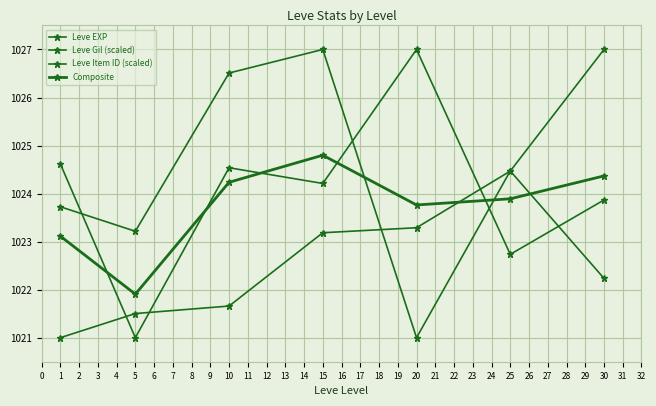

How many series are shown in this chart?

4